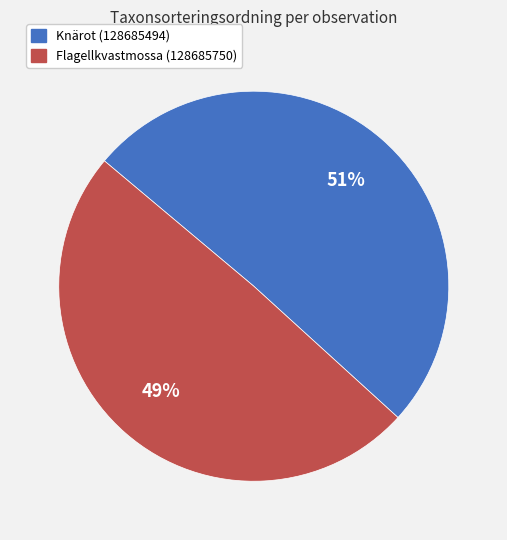

Combined, do Knärot (128685494) and Flagellkvastmossa (128685750) account for over 50%?

Yes